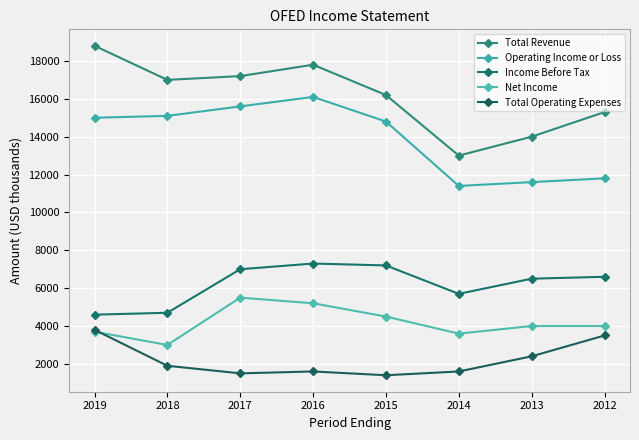

Reading right to left, extract all data points from this chart.

Total Revenue: 15300	14000	13000	16200	17800	17200	17000	18800
Operating Income or Loss: 11800	11600	11400	14800	16100	15600	15100	15000
Income Before Tax: 6600	6500	5700	7200	7300	7000	4700	4600
Net Income: 4000	4000	3600	4500	5200	5500	3000	3700
Total Operating Expenses: 3500	2400	1600	1400	1600	1500	1900	3800